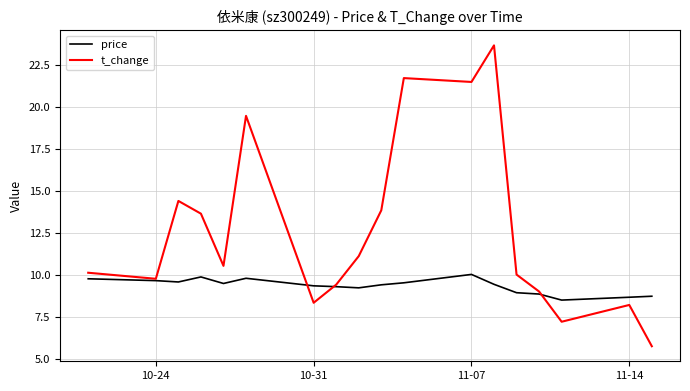

List the series in order of their peak value, lowest first.

price, t_change